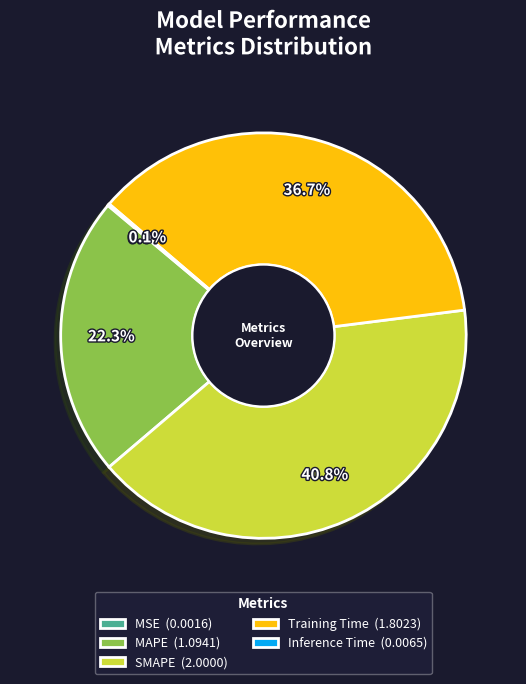

How much of the chart is everything except SMAPE (2.0000)?

59.2%